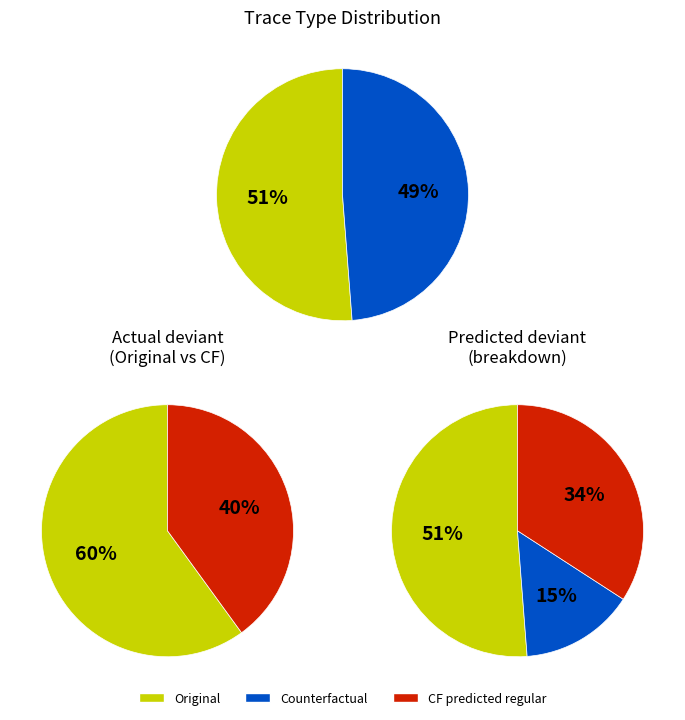

How many slices are in this pie chart?

3